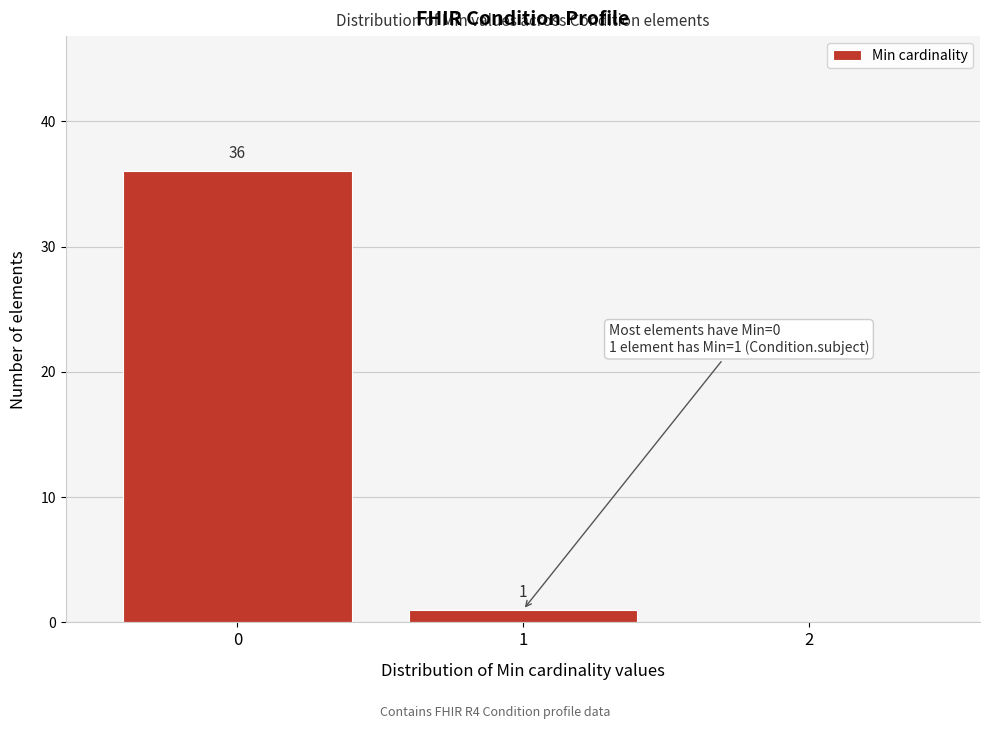

Over which range of the x-axis is the bar tallest?

-0.5 to 0.5